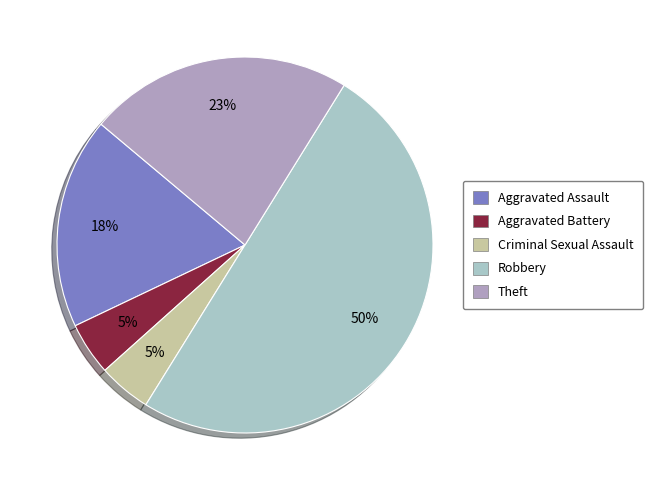

To the nearest percent, what is the difference between the largest and smallest slice percentages?

45%